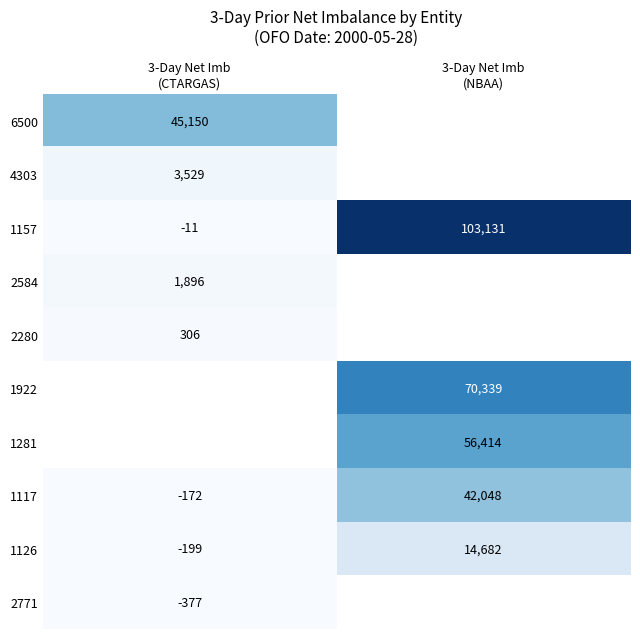

At which category does the chart reach its minimum across all series?

3-Day Net Imb
(CTARGAS)